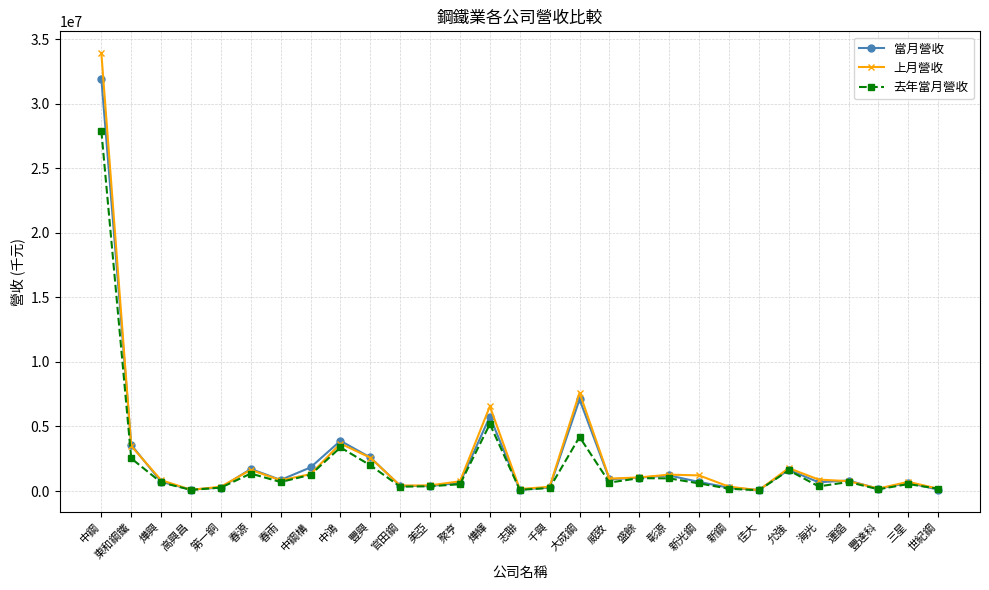

What is the highest value of the 上月營收 series?

33903830